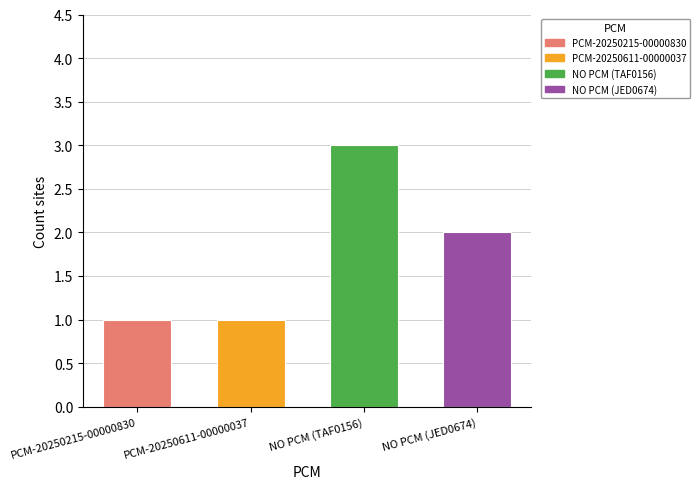

Reading left to right, transcribe all the data shown in this chart.

PCM-20250215-00000830=1	PCM-20250611-00000037=1	NO PCM (TAF0156)=3	NO PCM (JED0674)=2